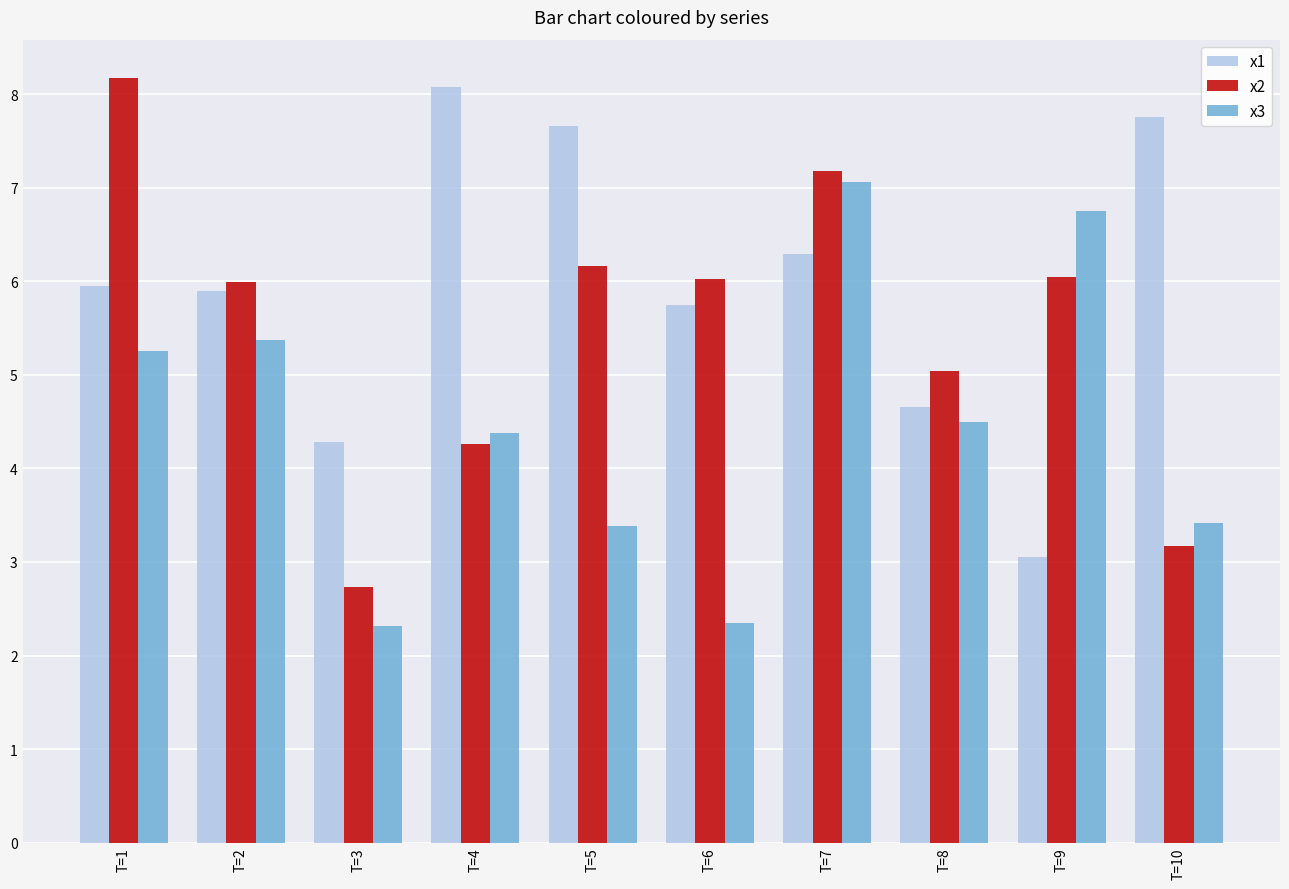

How many data points in x3 are above 4?

6